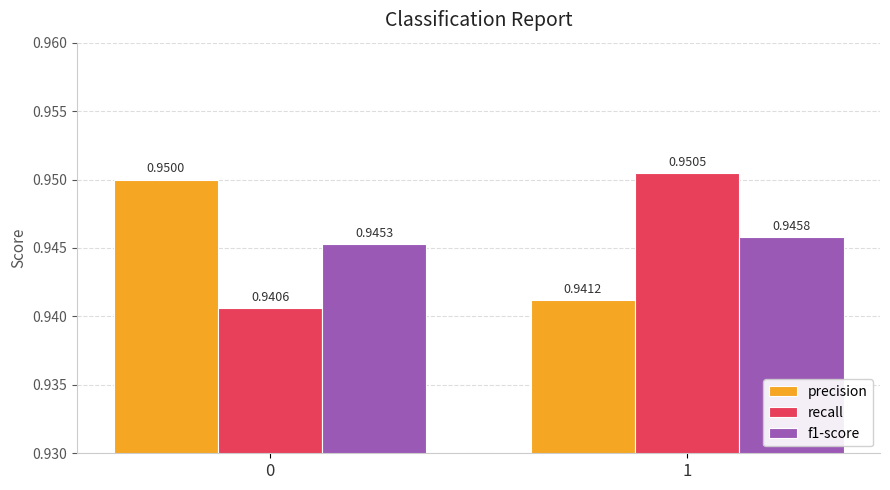

What is the sum of all precision values?

1.9